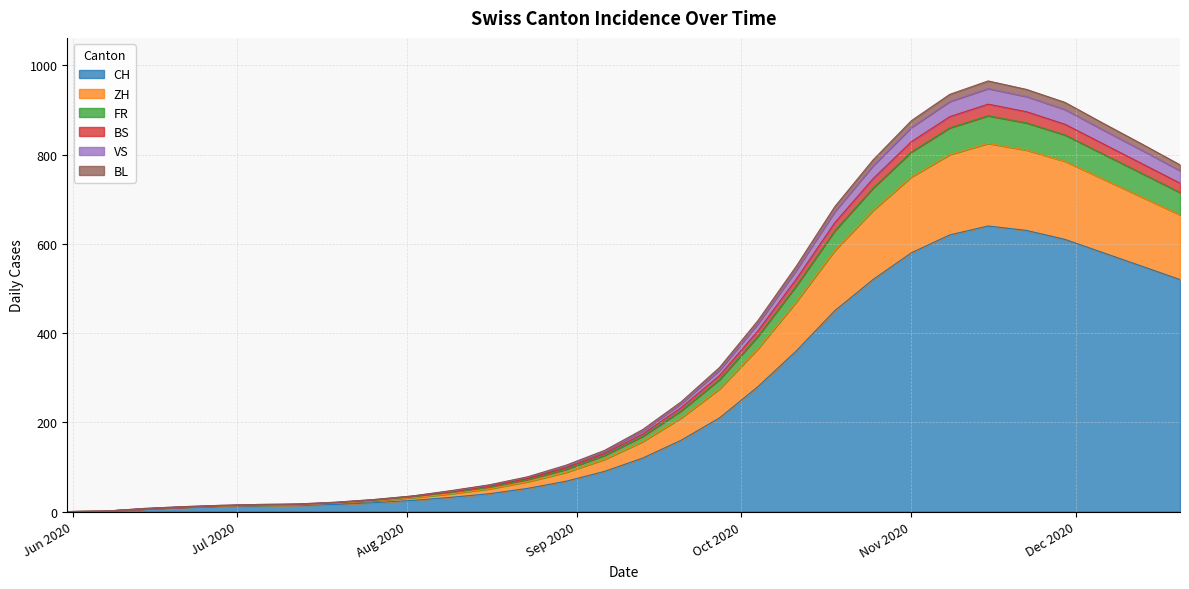

What position from the right is 2020-07-05?

25